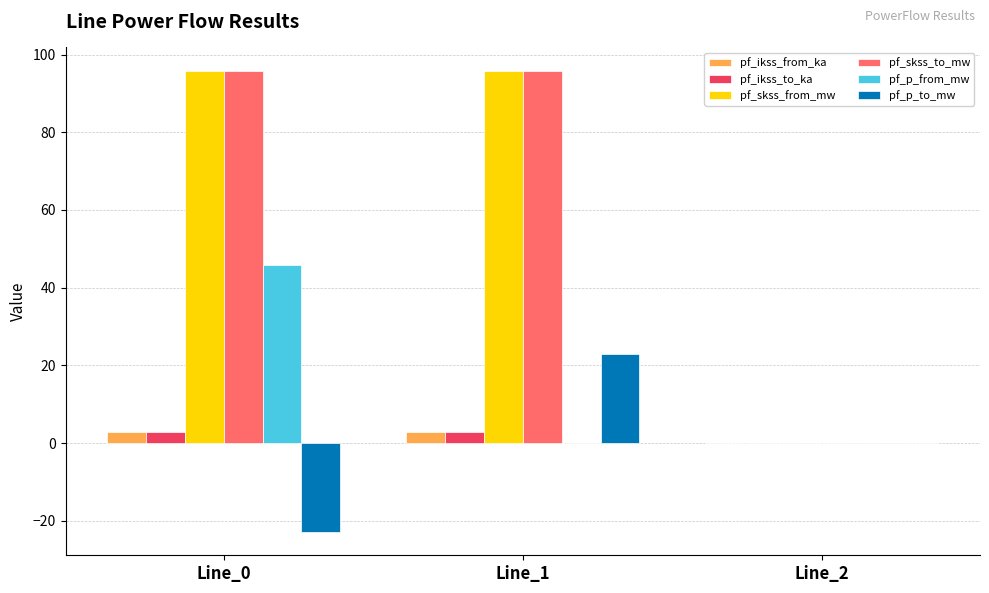

What is the total value across all series at Line_0?

220.3